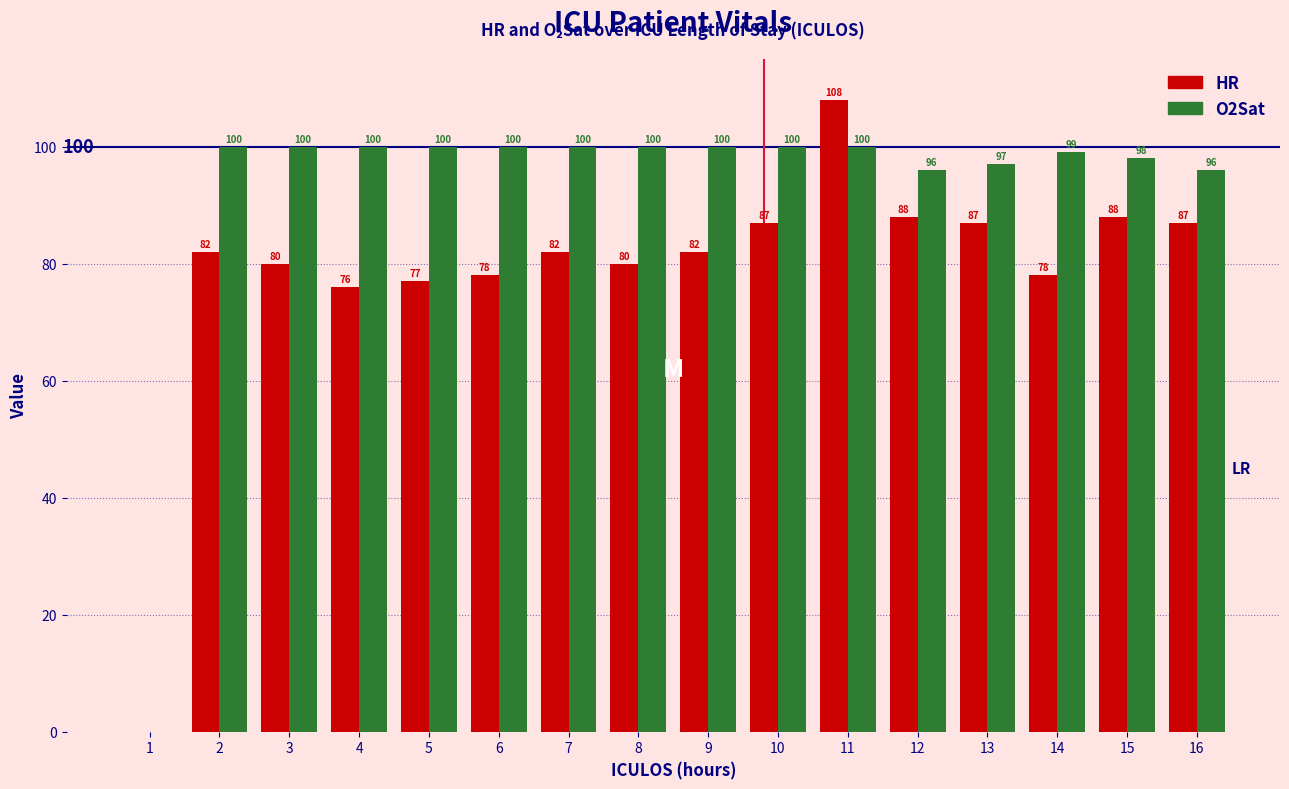

What is the difference between the HR values at 14 and 2?

4